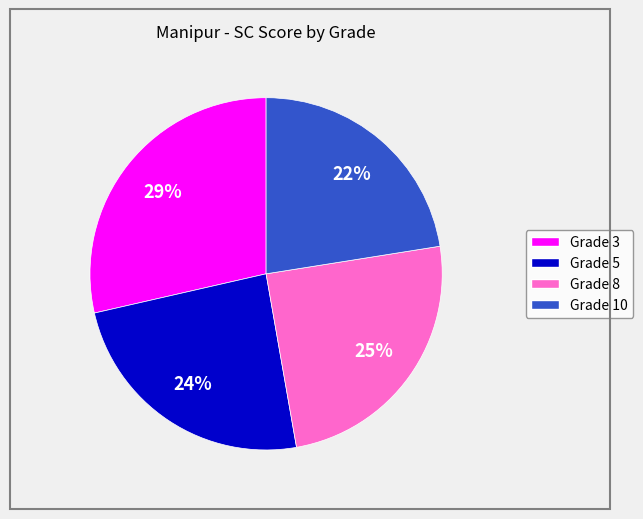

Is there any slice that represents more than half of the pie?

No